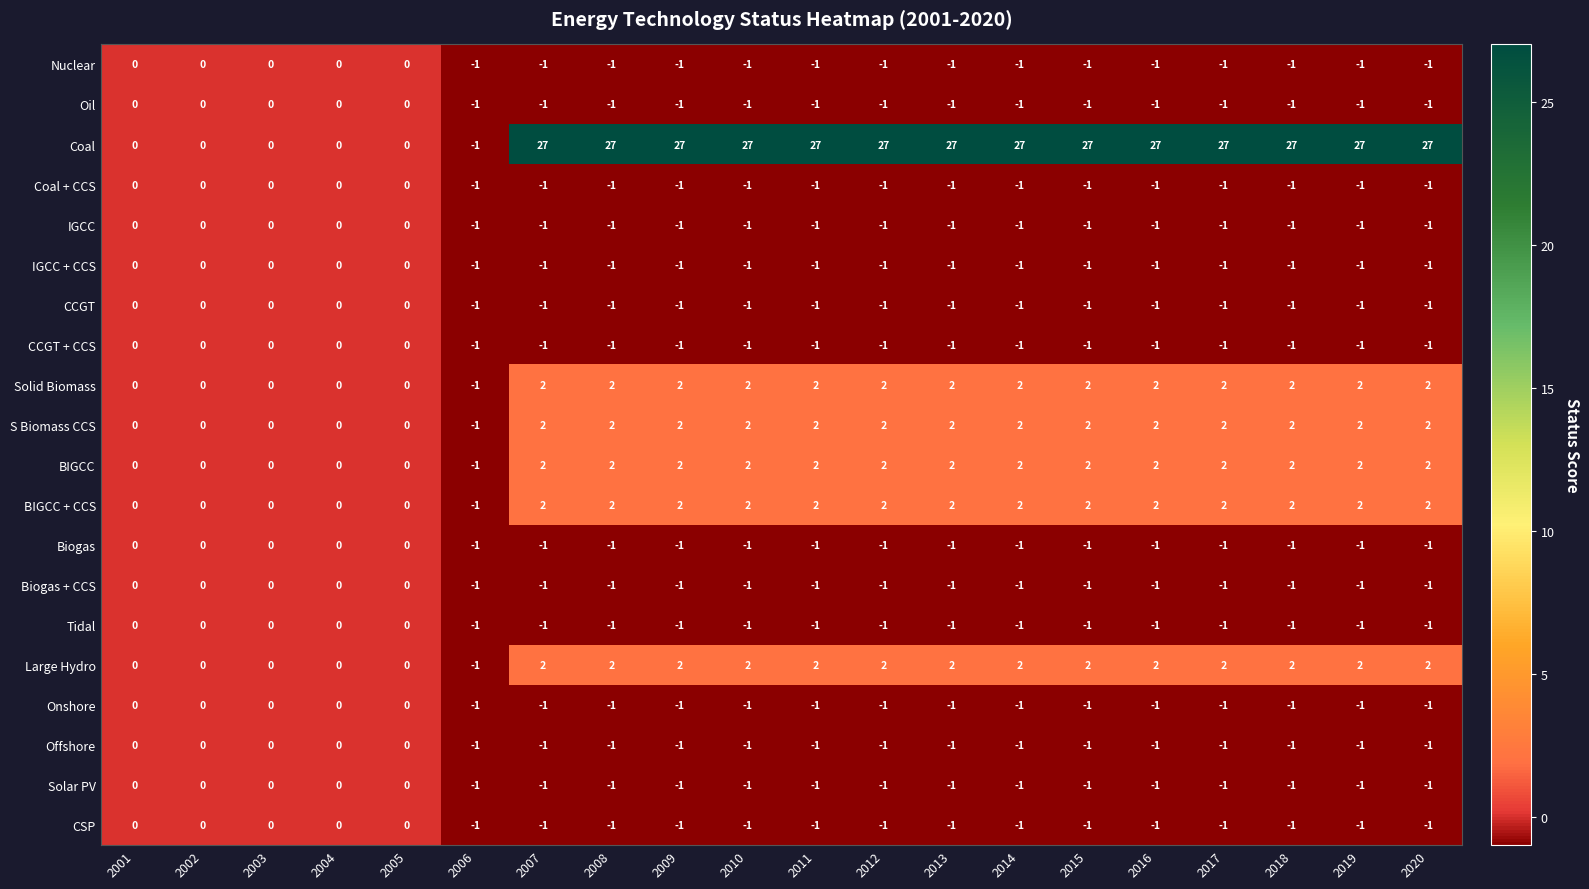

What is the sum of the Coal values at 2016 and 2014?

54